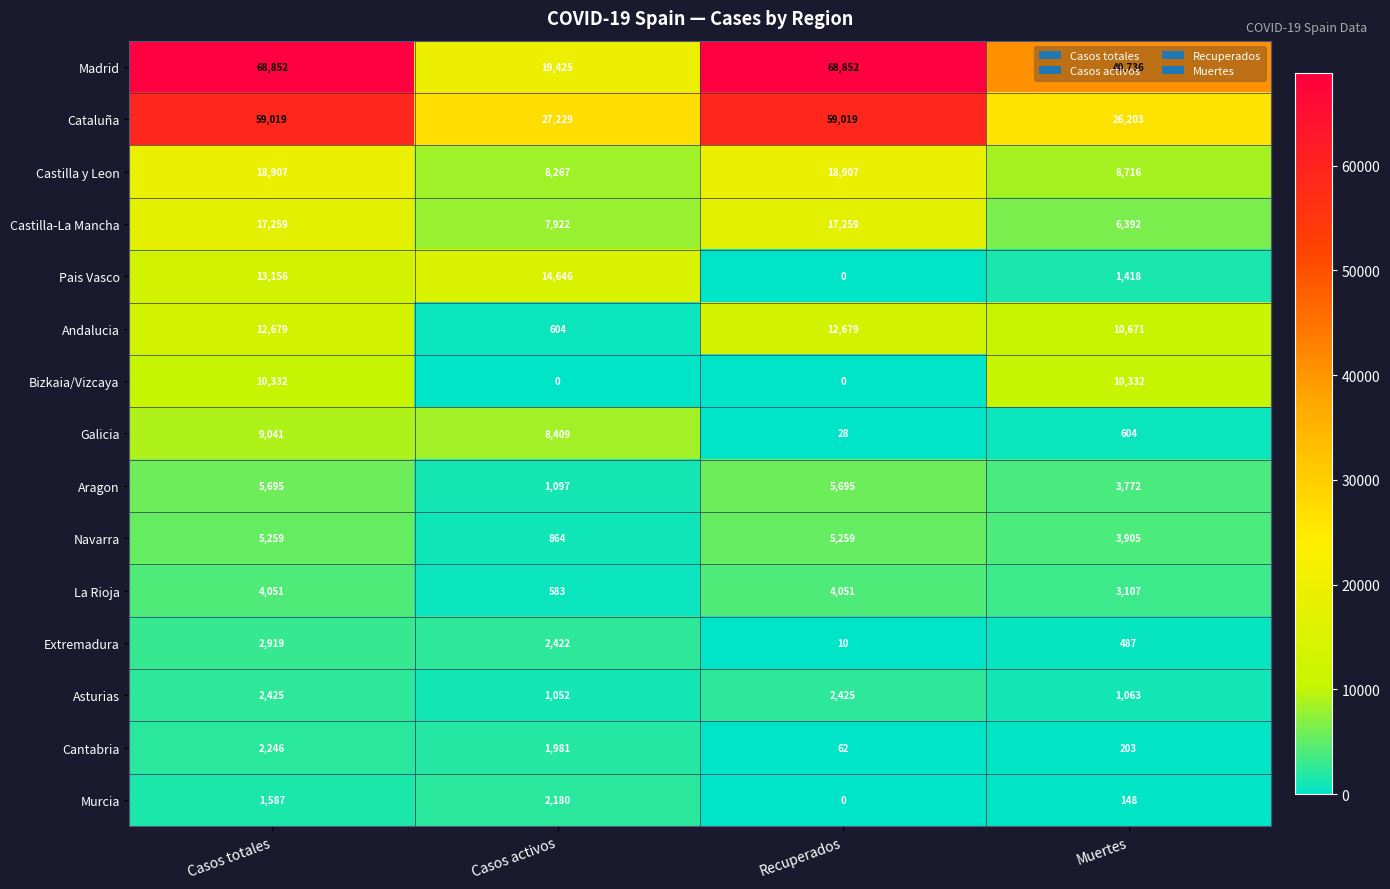

What is the difference between the highest and lowest values at Casos activos?

27229